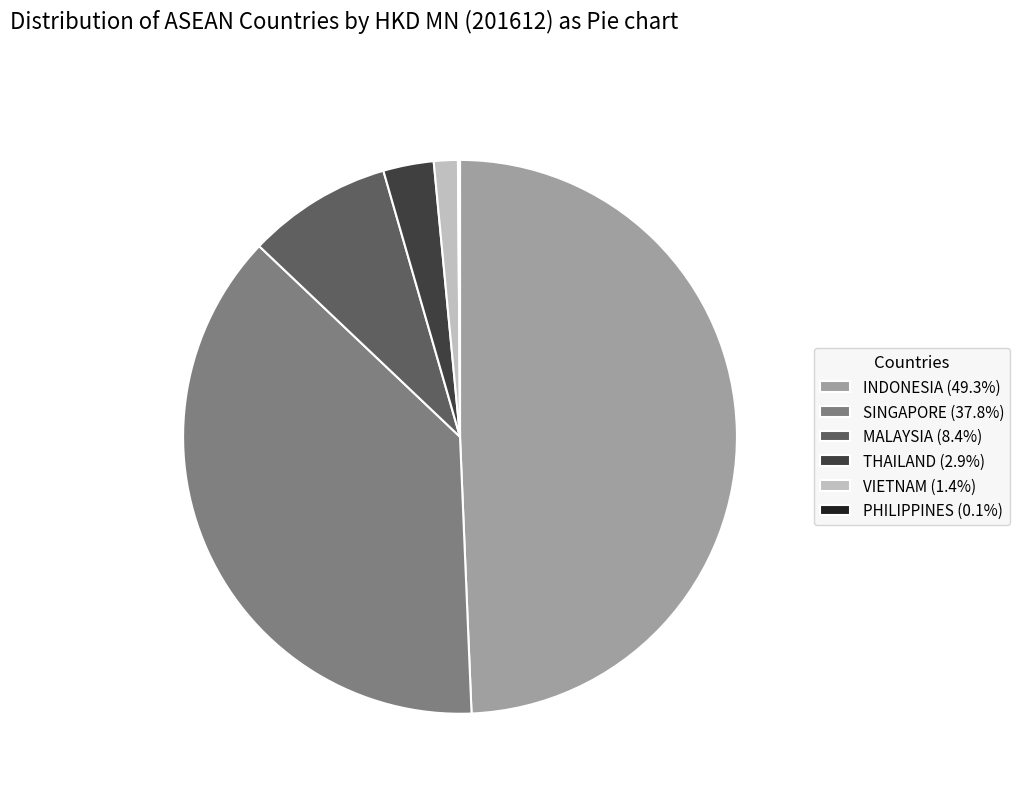

Do INDONESIA (49.3%) and VIETNAM (1.4%) together represent more than half of the pie?

Yes